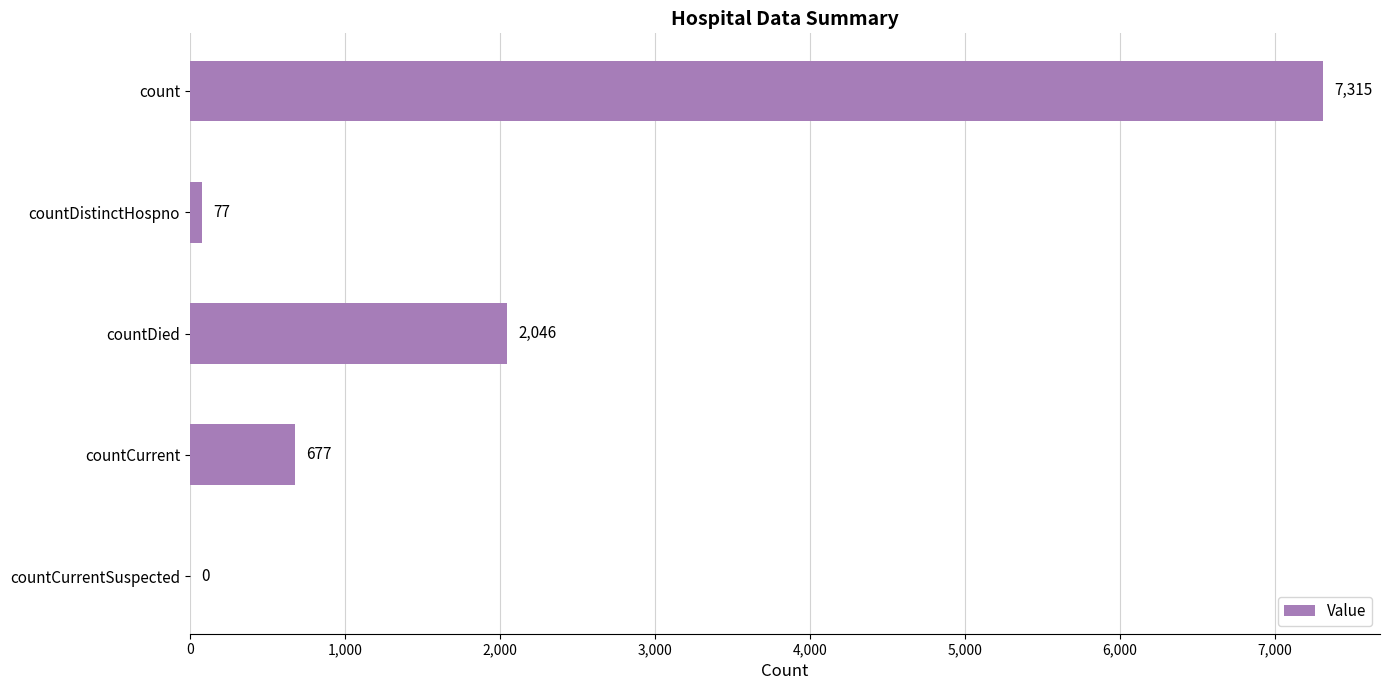

How many distinct data groups are displayed?

1